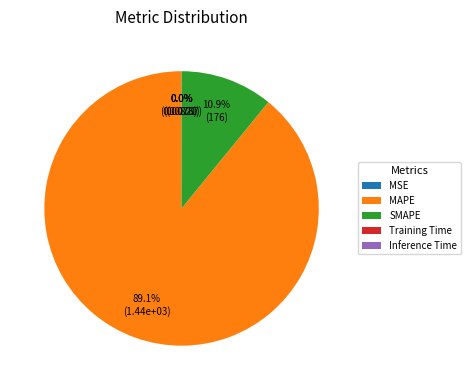

What is the largest slice in the pie chart?

MAPE